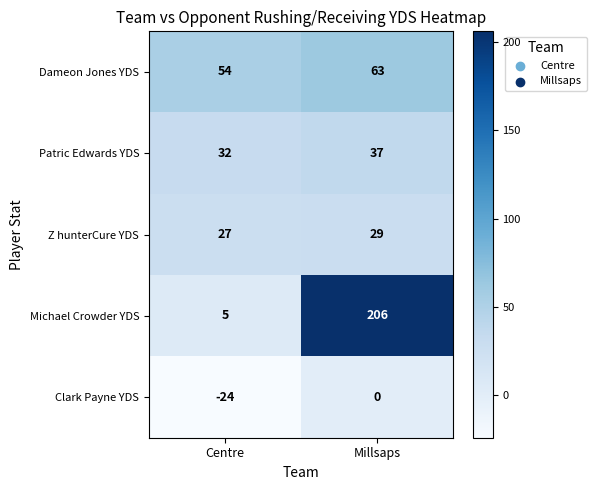

Rank the series by their maximum value, from lowest to highest.

Clark Payne YDS, Z hunterCure YDS, Patric Edwards YDS, Dameon Jones YDS, Michael Crowder YDS